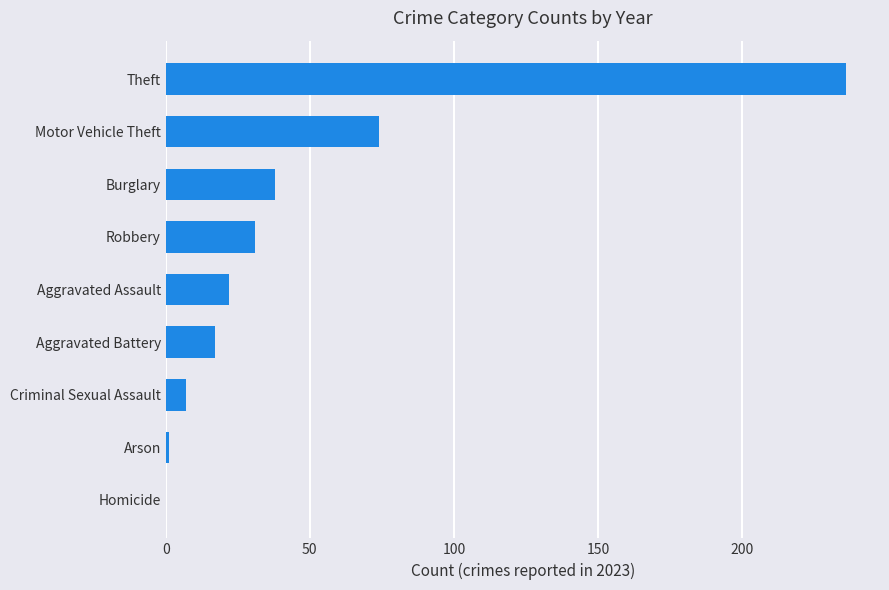

What is the greatest value displayed?

236